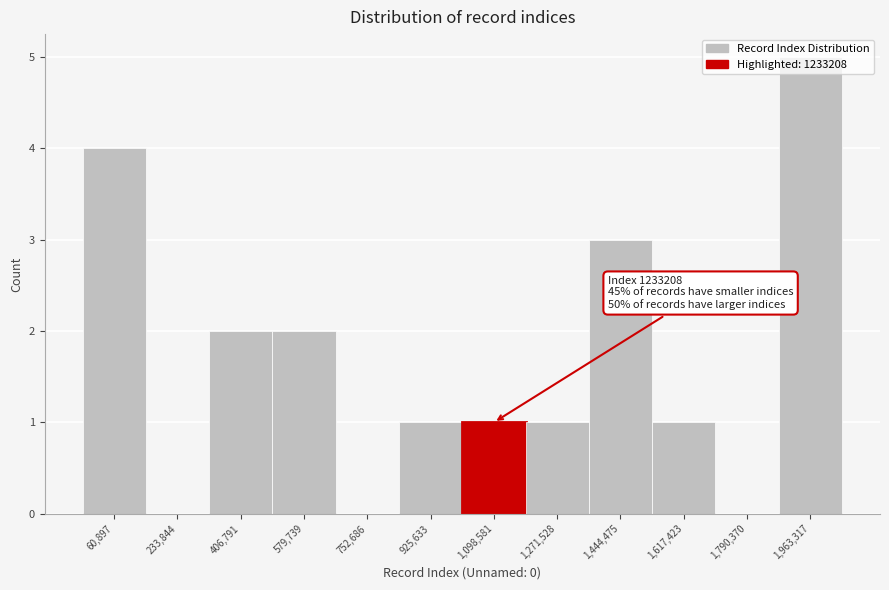

What is the sum of all values?

20